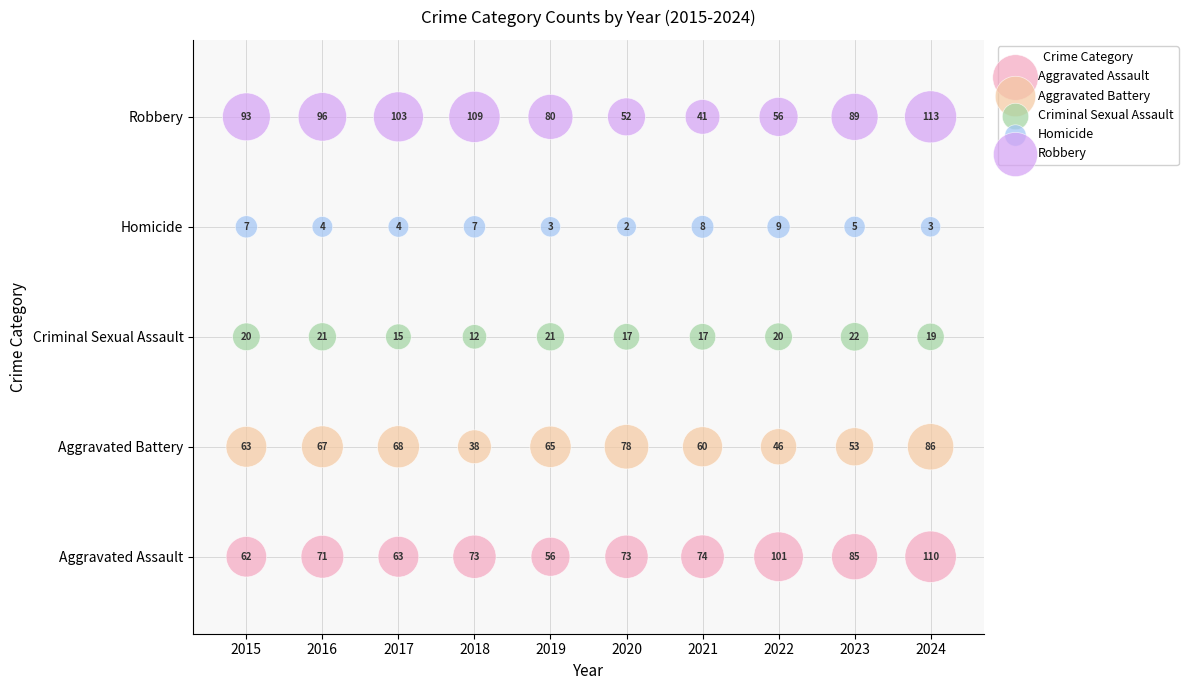

What are all the series names shown in the legend?

Aggravated Assault, Aggravated Battery, Criminal Sexual Assault, Homicide, Robbery